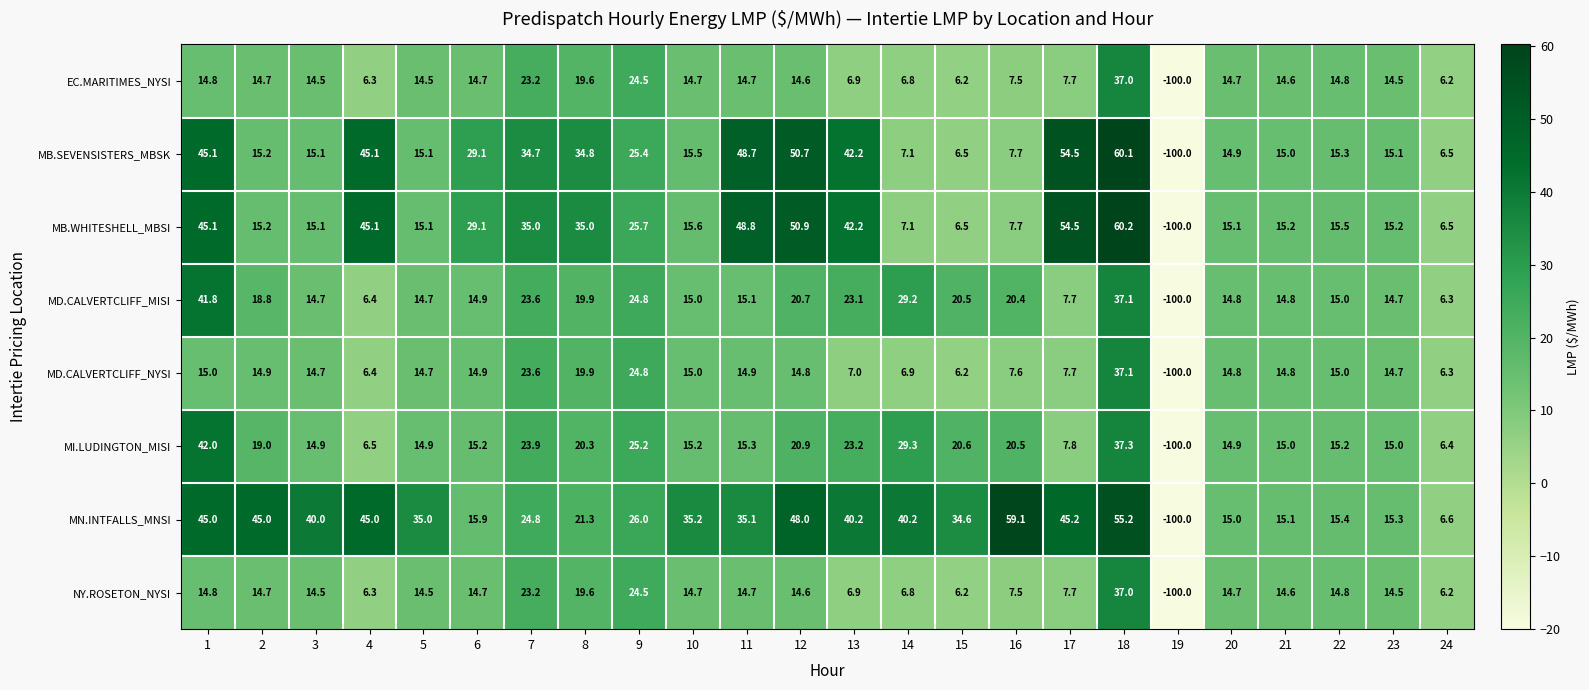

Read the MN.INTFALLS_MNSI value at 21.

15.1